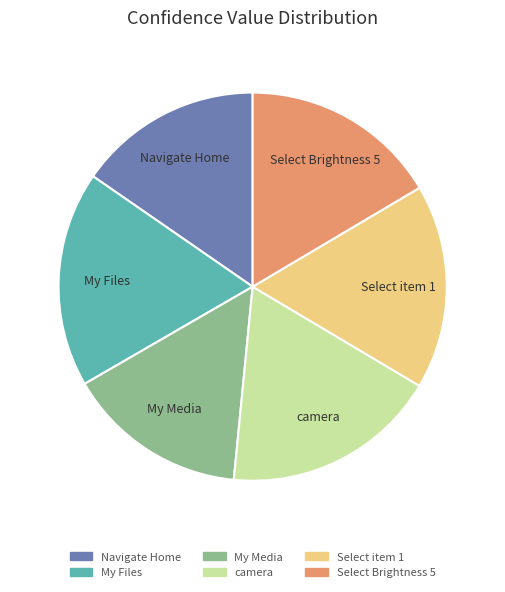

Do camera and Navigate Home together represent more than half of the pie?

No